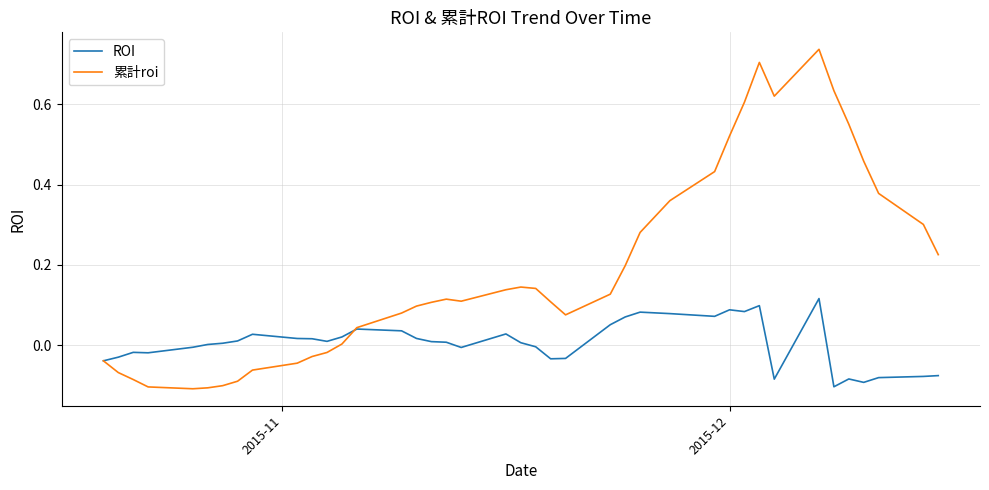

Rank the series by their maximum value, from highest to lowest.

累計roi, ROI